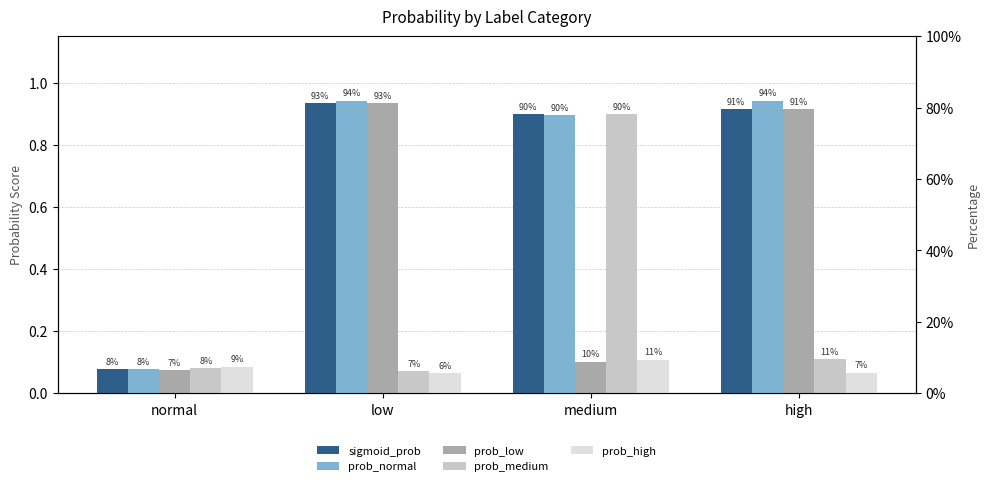

Are the bars horizontal?

No